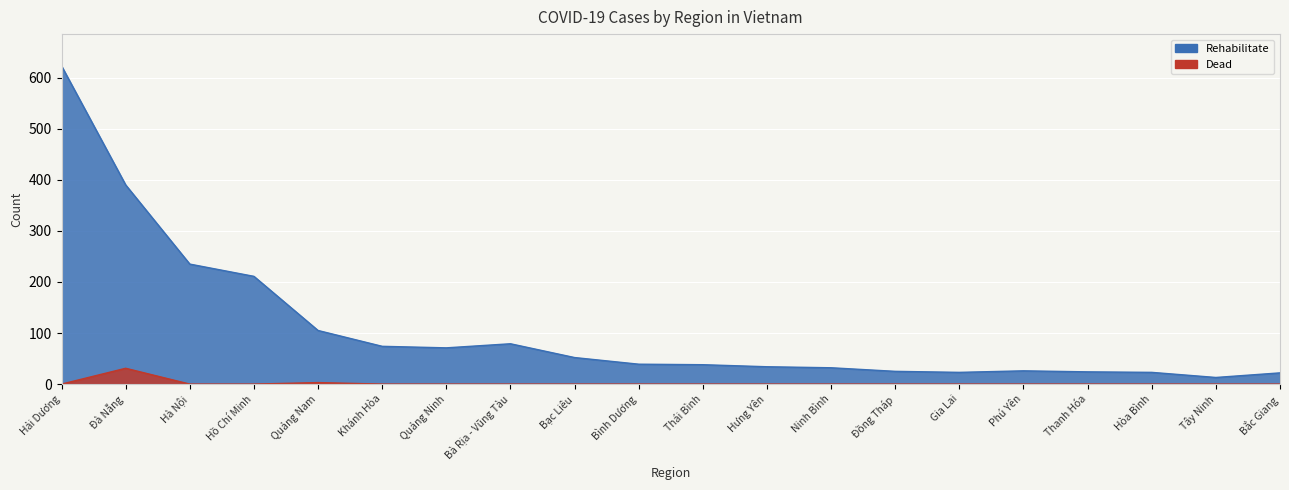

What is the difference between the second highest and second lowest values in the Dead series?

3